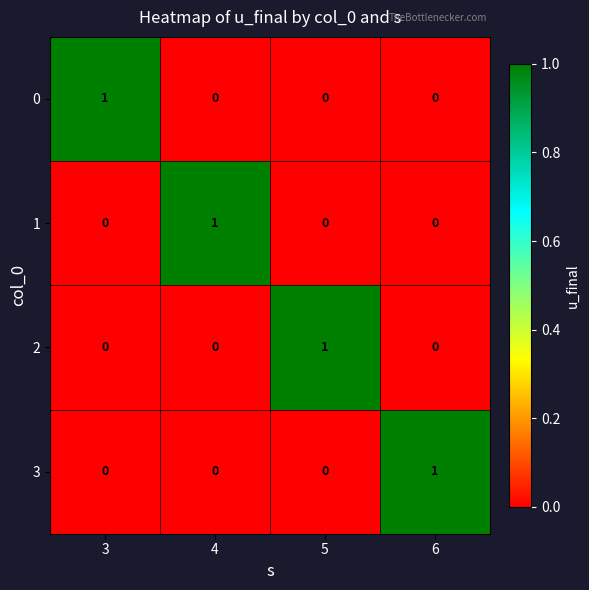

True or false: 0 has a value of 0 at 4.

True